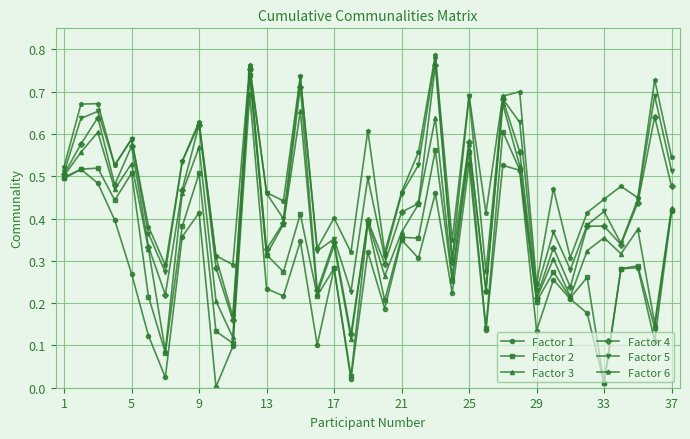

What are all the series names shown in the legend?

Factor 1, Factor 2, Factor 3, Factor 4, Factor 5, Factor 6